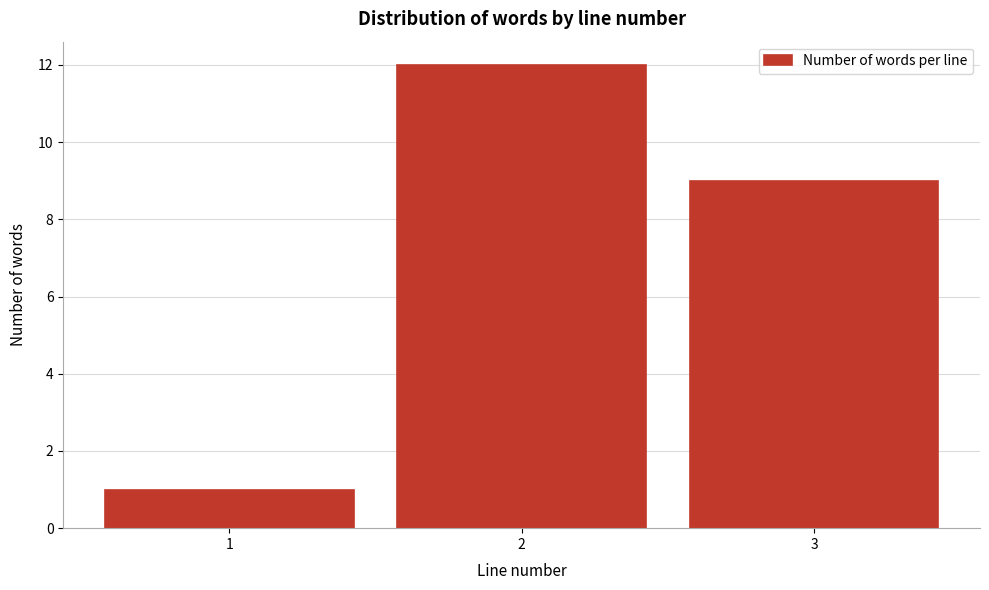

Reading left to right, list every bar in this chart as the range it spans on the x-axis followed by its height. The values are not printed on the chart, so give them approximately, as read against the axis.

0.5 to 1.5: 1
1.5 to 2.5: 12
2.5 to 3.5: 9